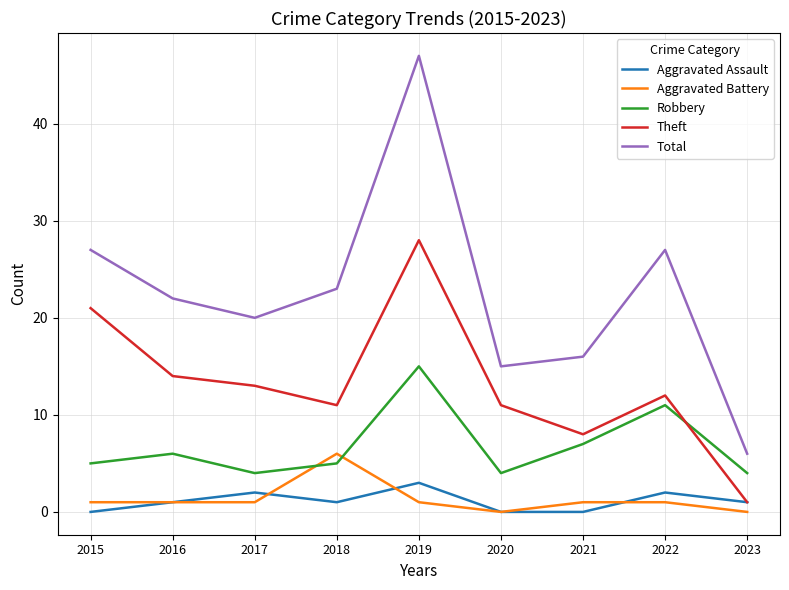

Which label corresponds to the largest value in the chart?

2019